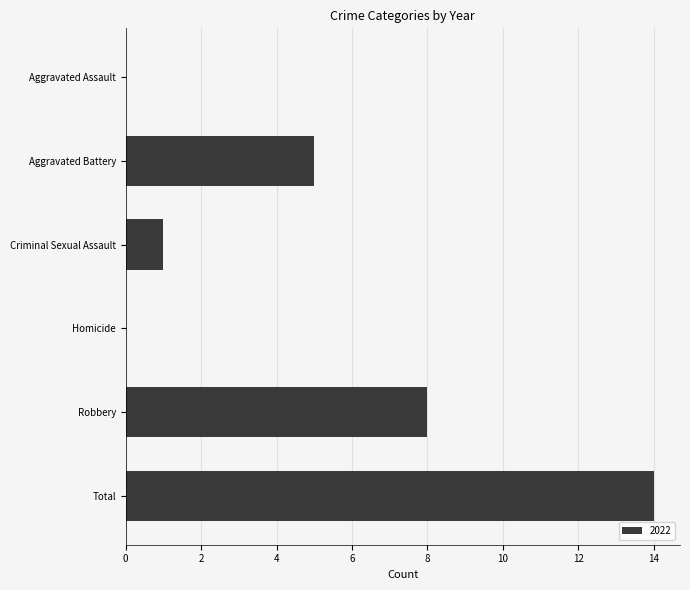

What is the sum of the values at Aggravated Assault and Aggravated Battery?

5